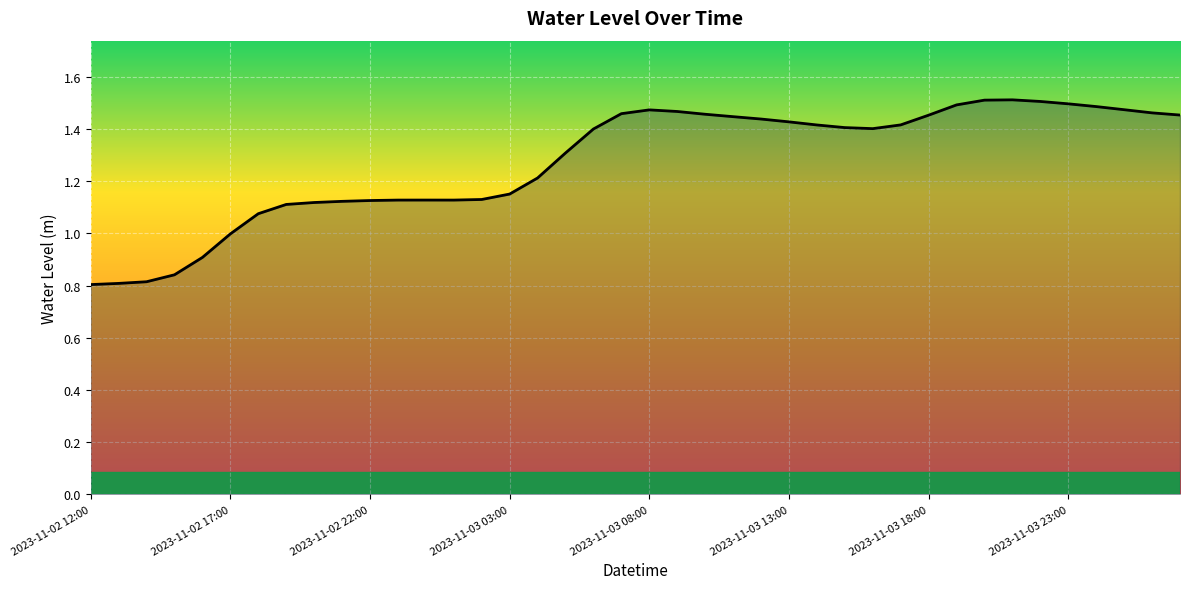

What is the difference between the maximum and minimum values?

0.7